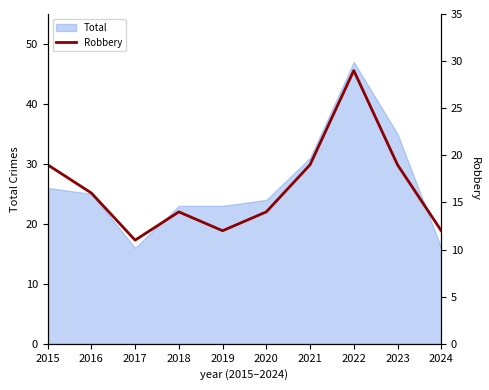

At which category does the data reach its first local peak?

2018